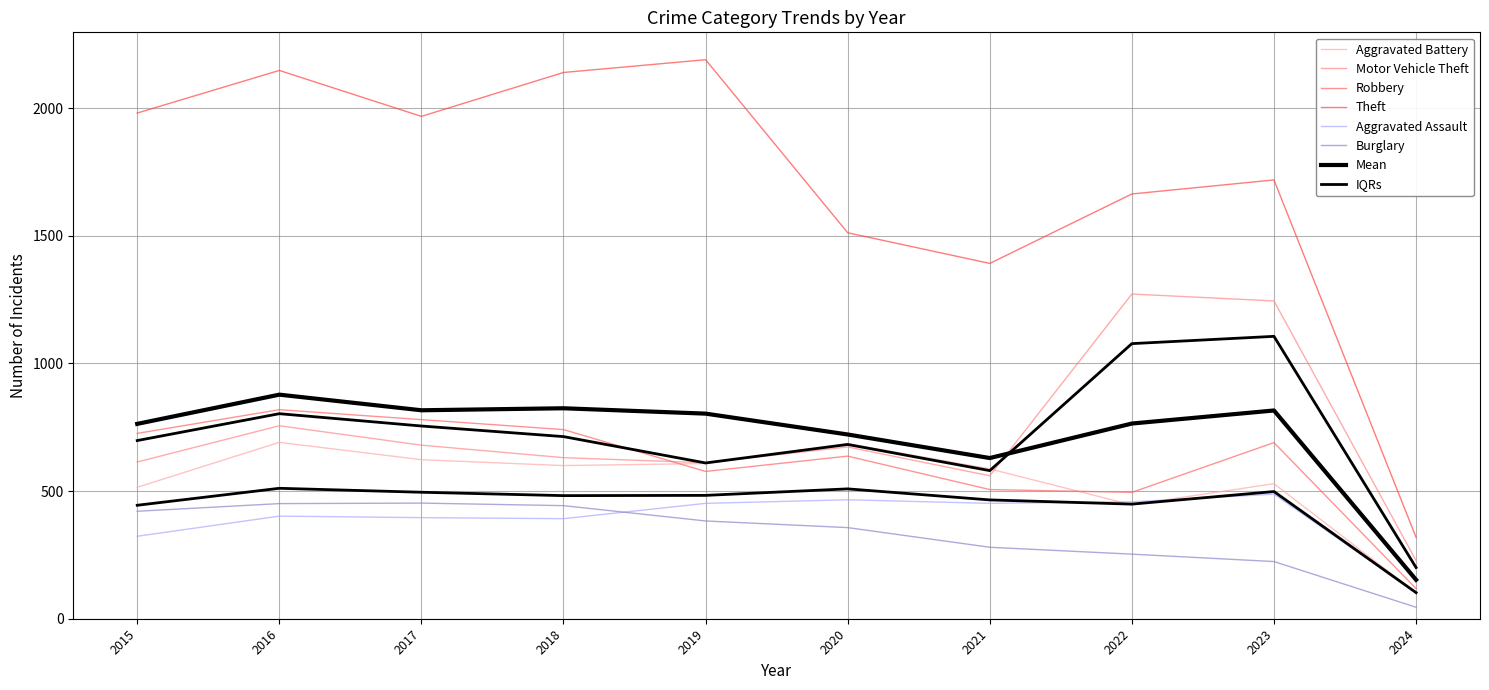

What is the maximum value for Burglary?

453